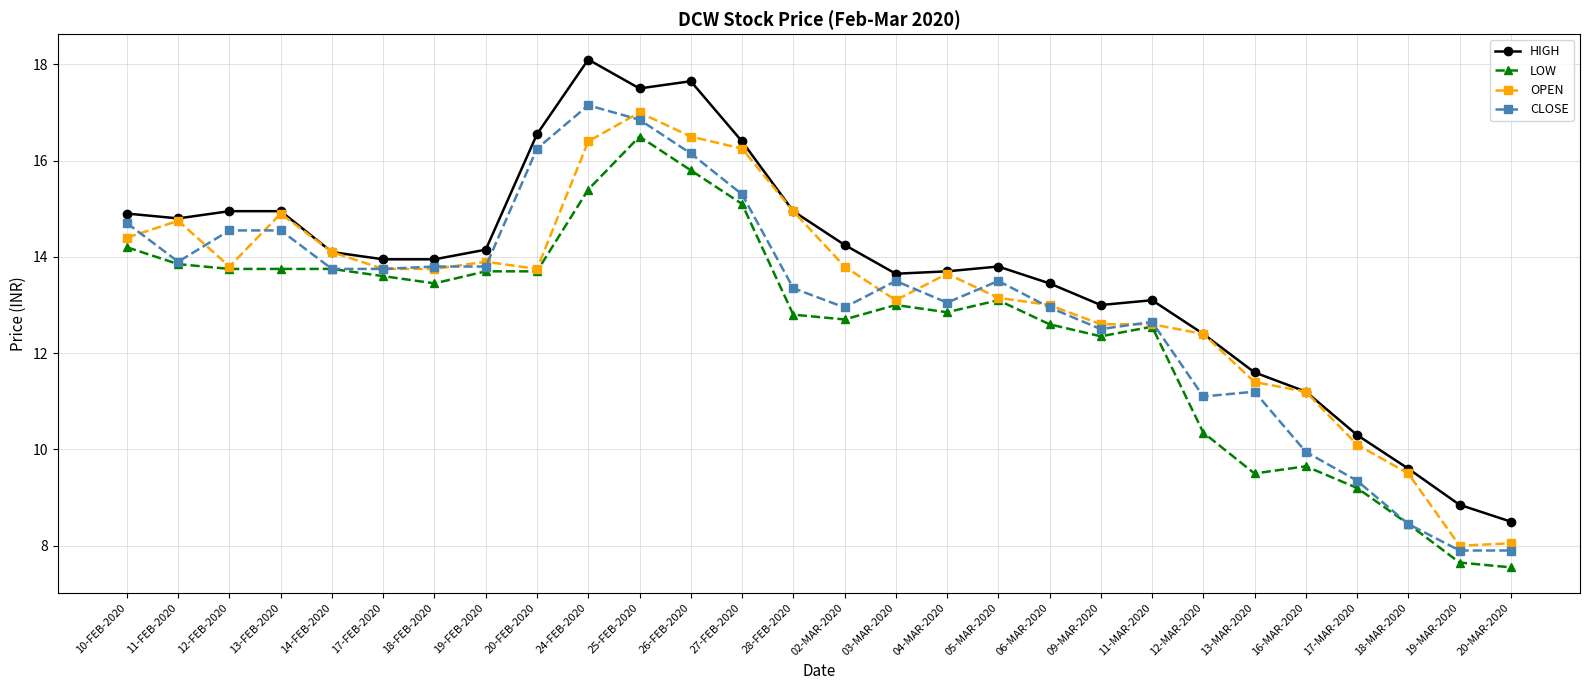

Rank the series by their maximum value, from highest to lowest.

HIGH, CLOSE, OPEN, LOW